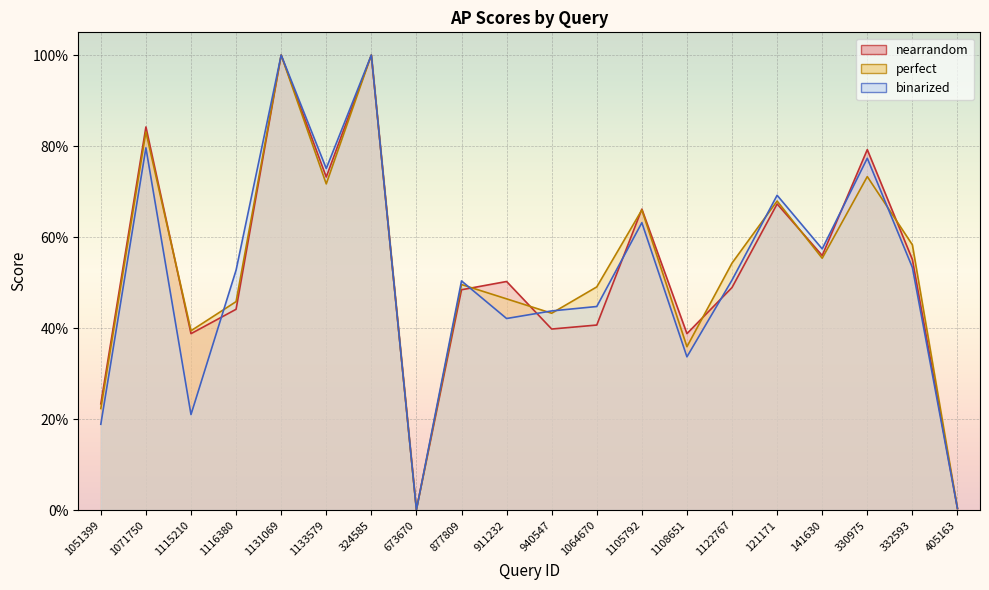

The value of binarized at 1115210 is 0.2. True or false?

True